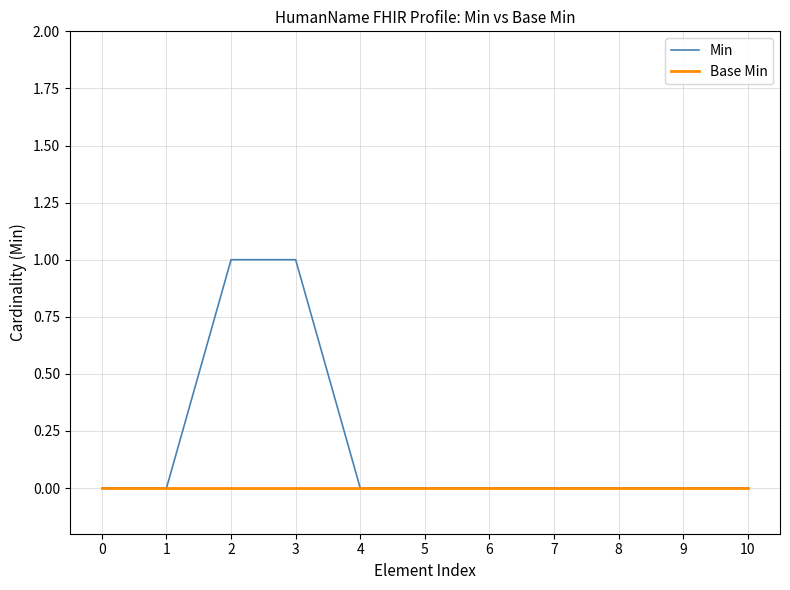

Is the value of Min at 3 greater than the value of Base Min at 4?

Yes